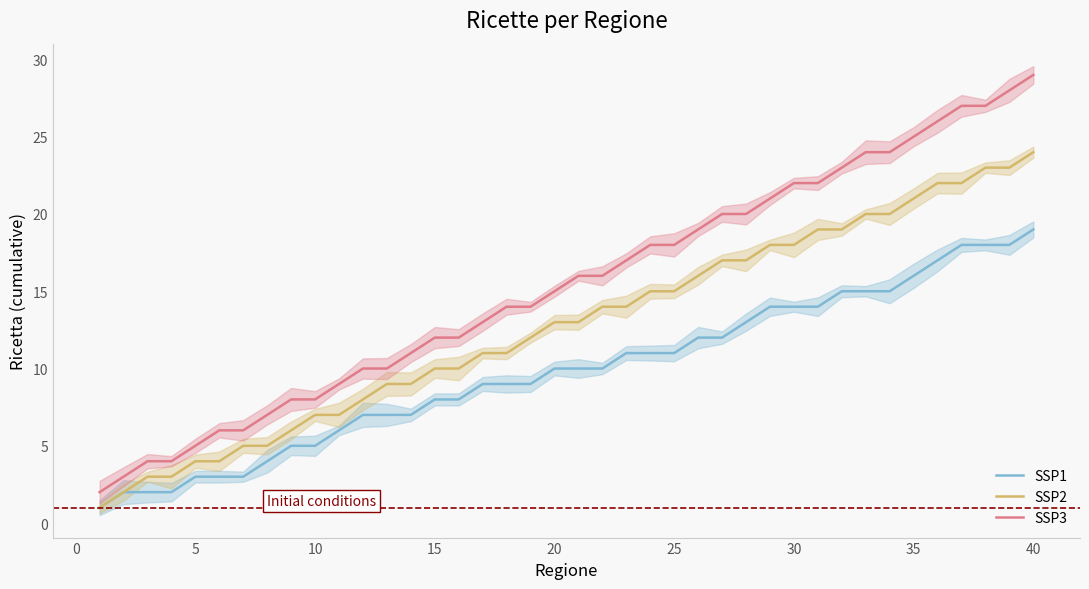

Where is SSP3 nearest to the value 15?

20